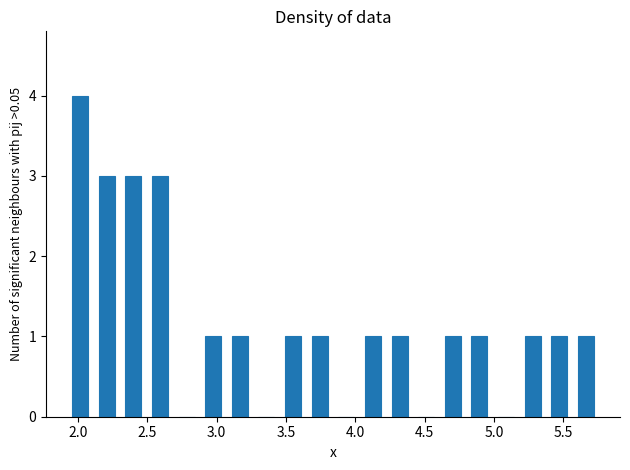

Around what value on the x-axis is the tallest bar? Give the approximate position of its centre, as read against the axis.

2.00